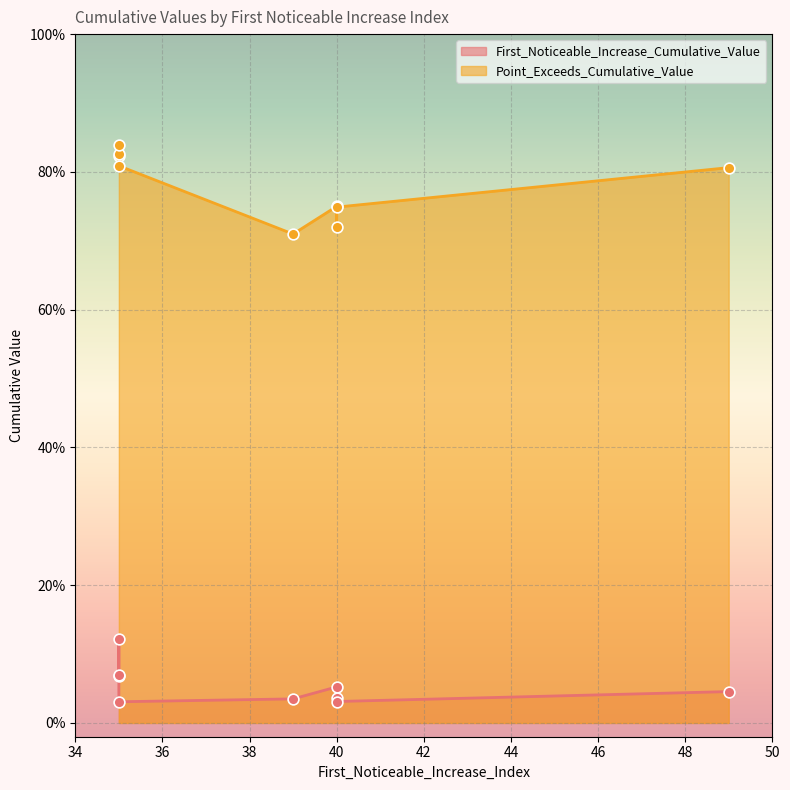

At which category is the sum across all series the highest?

35